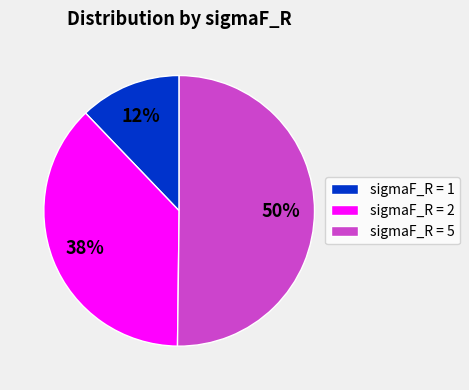

The sigmaF_R = 5 slice represents 61% of the pie. True or false?

False